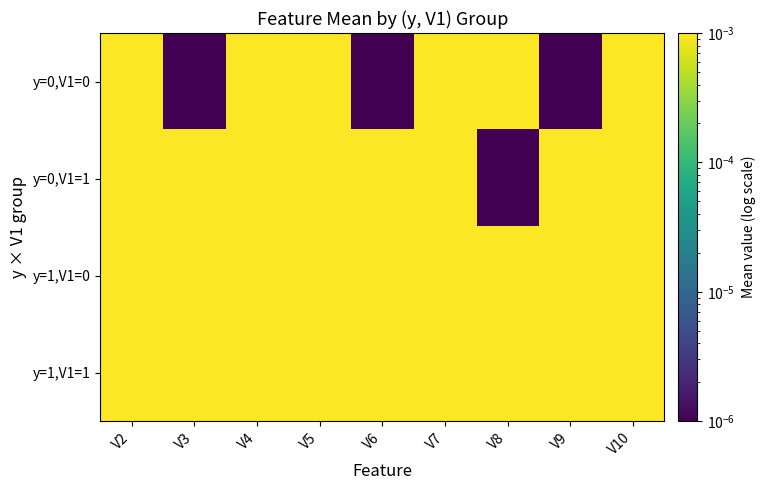

Count the number of data series in this chart.

4